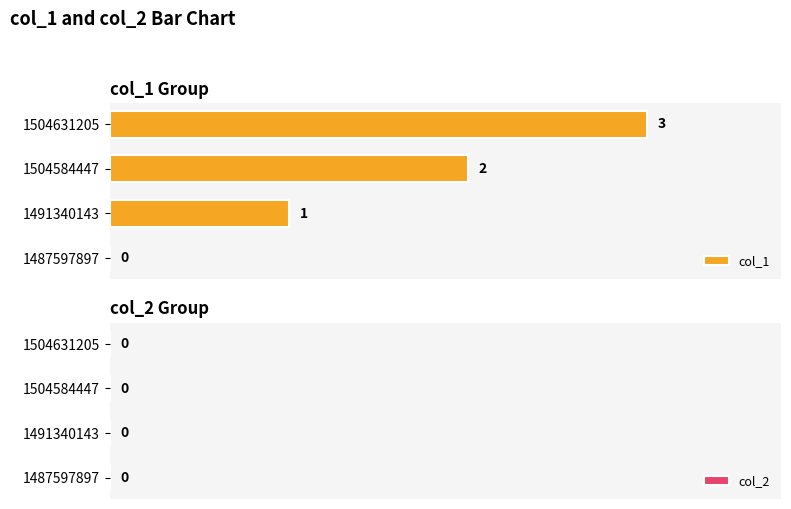

What is the ratio of the value at 1504584447 to the value at 1504631205?

0.7